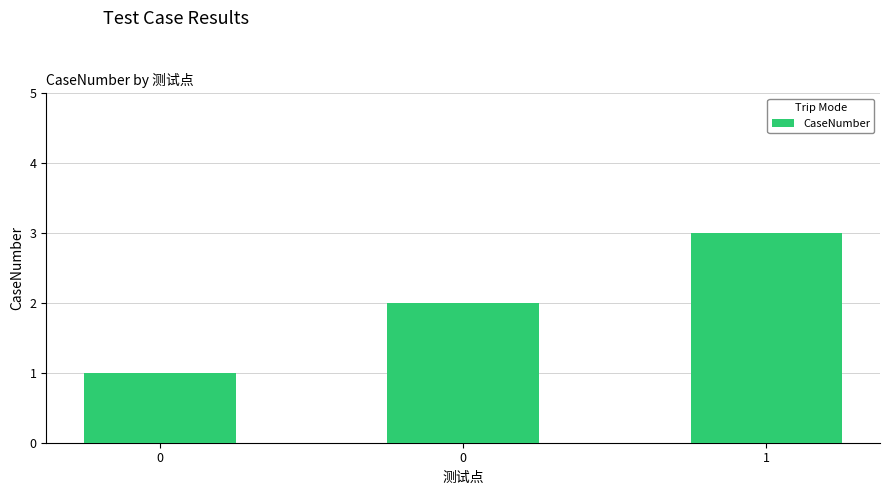

Are the bars horizontal?

No